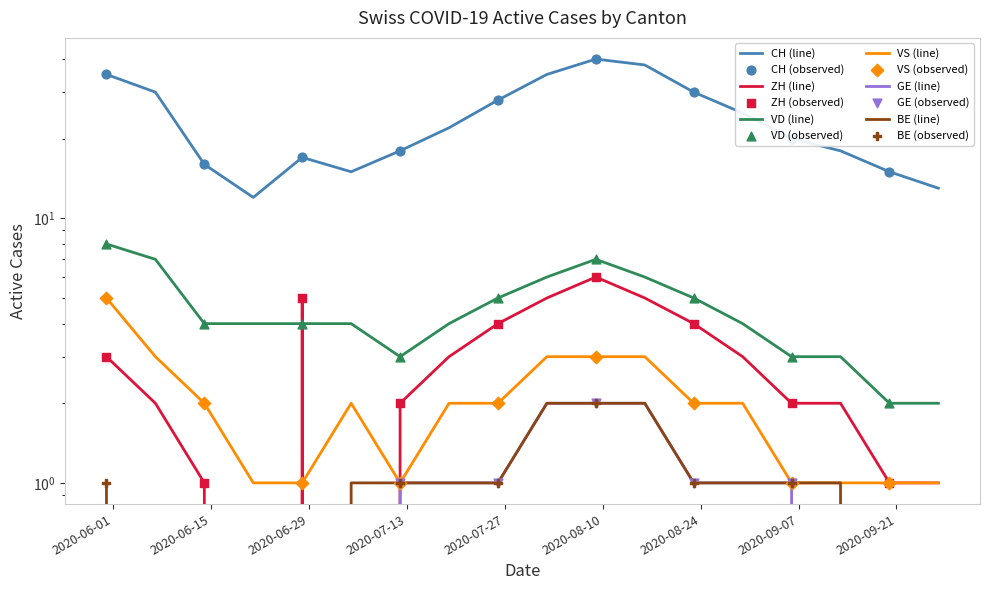

Is the value of CH at 2020-08-30 greater than the value of BE at 2020-08-02?

Yes